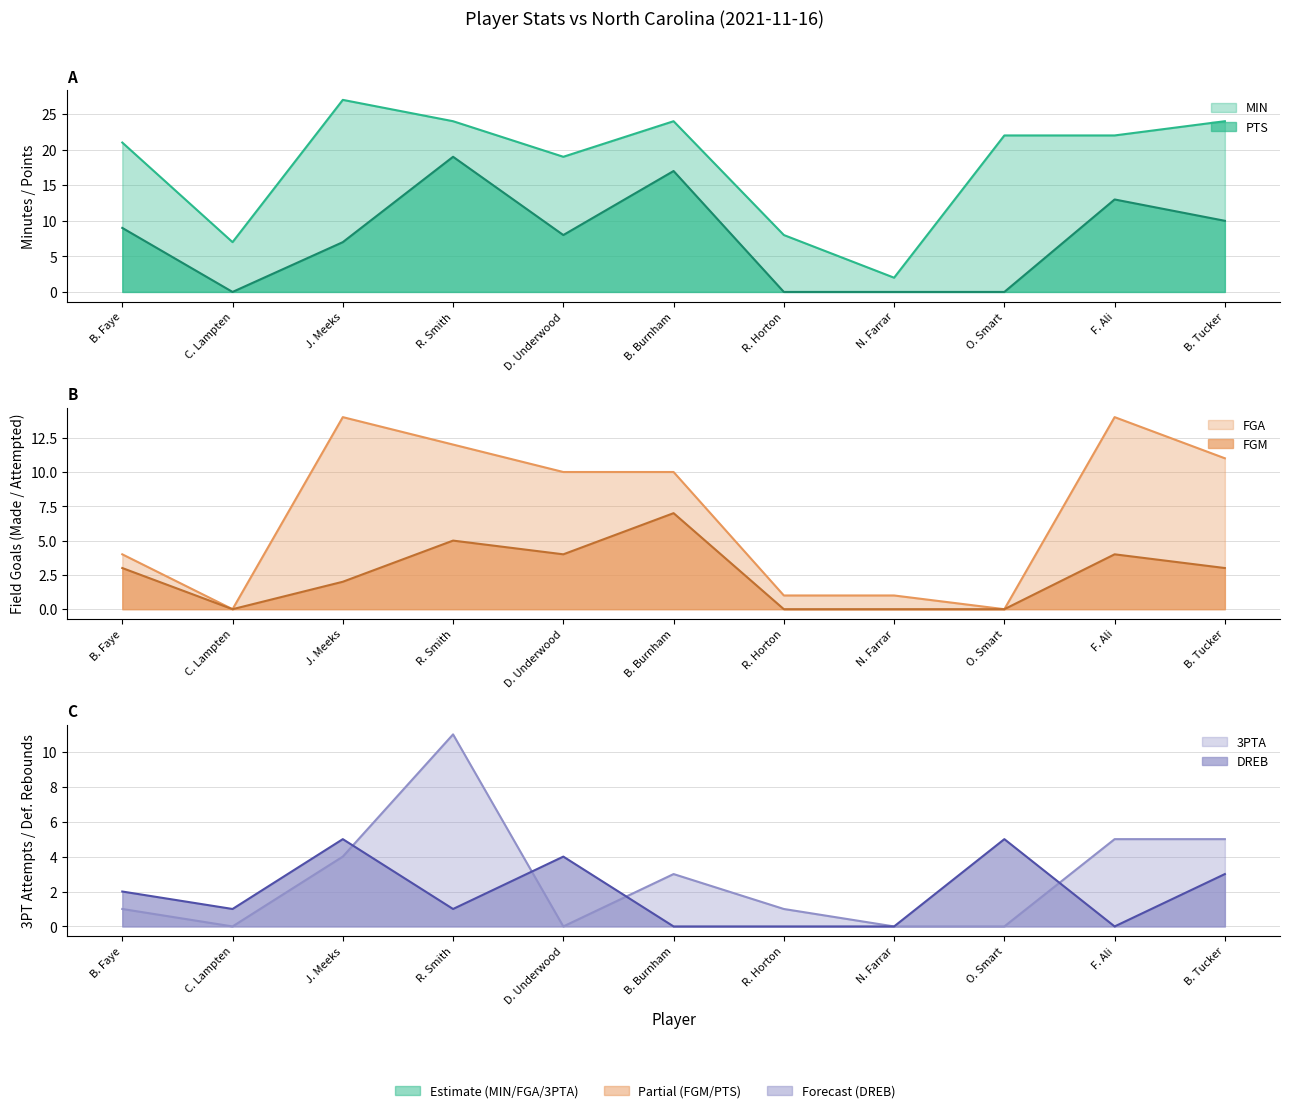

Reading right to left, list all the values displayed in this chart.

MIN: B. Tucker=24	F. Ali=22	O. Smart=22	N. Farrar=2	R. Horton=8	B. Burnham=24	D. Underwood=19	R. Smith=24	J. Meeks=27	C. Lampten=7	B. Faye=21
PTS: B. Tucker=10	F. Ali=13	O. Smart=0	N. Farrar=0	R. Horton=0	B. Burnham=17	D. Underwood=8	R. Smith=19	J. Meeks=7	C. Lampten=0	B. Faye=9
FGA: B. Tucker=11	F. Ali=14	O. Smart=0	N. Farrar=1	R. Horton=1	B. Burnham=10	D. Underwood=10	R. Smith=12	J. Meeks=14	C. Lampten=0	B. Faye=4
FGM: B. Tucker=3	F. Ali=4	O. Smart=0	N. Farrar=0	R. Horton=0	B. Burnham=7	D. Underwood=4	R. Smith=5	J. Meeks=2	C. Lampten=0	B. Faye=3
3PTA: B. Tucker=5	F. Ali=5	O. Smart=0	N. Farrar=0	R. Horton=1	B. Burnham=3	D. Underwood=0	R. Smith=11	J. Meeks=4	C. Lampten=0	B. Faye=1
DREB: B. Tucker=3	F. Ali=0	O. Smart=5	N. Farrar=0	R. Horton=0	B. Burnham=0	D. Underwood=4	R. Smith=1	J. Meeks=5	C. Lampten=1	B. Faye=2